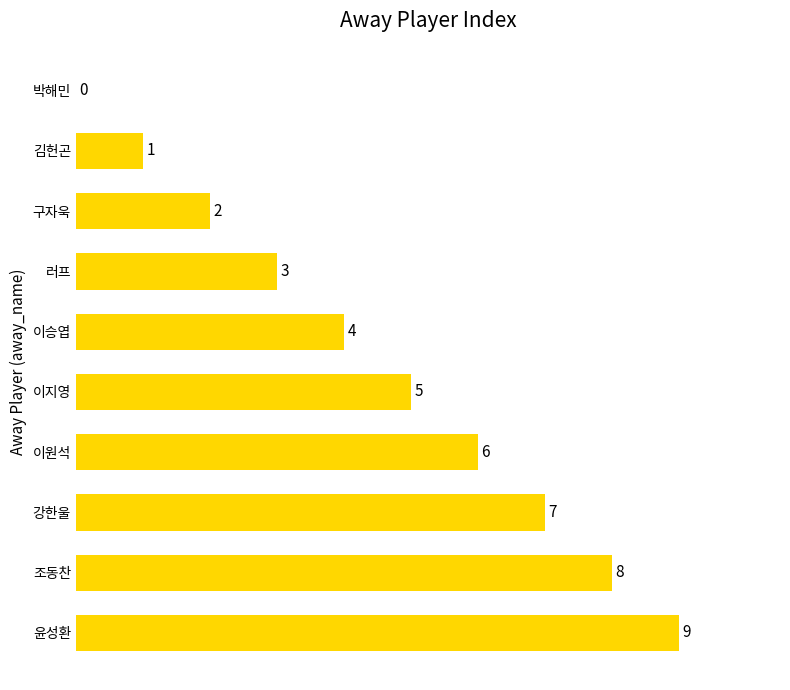

The chart shows a value of 2 at 러프. True or false?

False